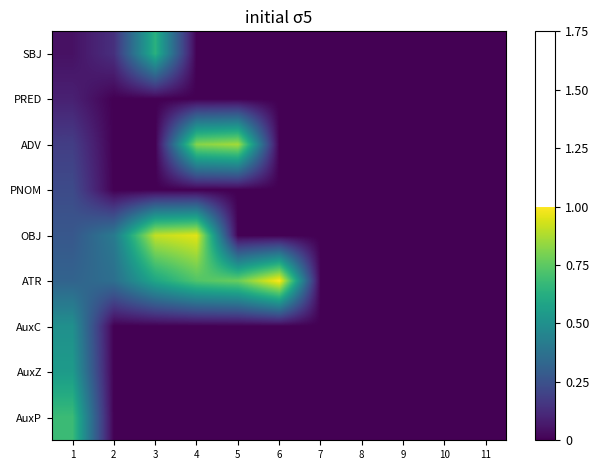

What is the total value across all series at 1?

2.9